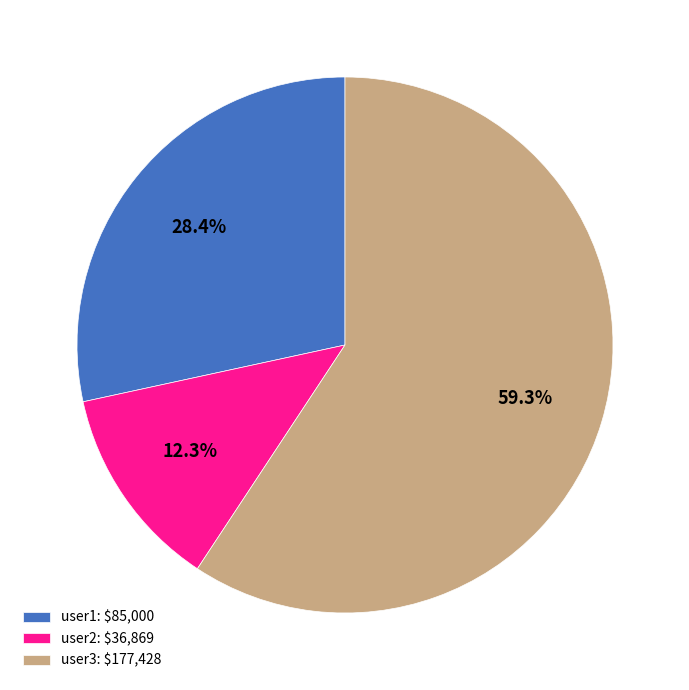

Which category has the smallest portion of the pie?

user2